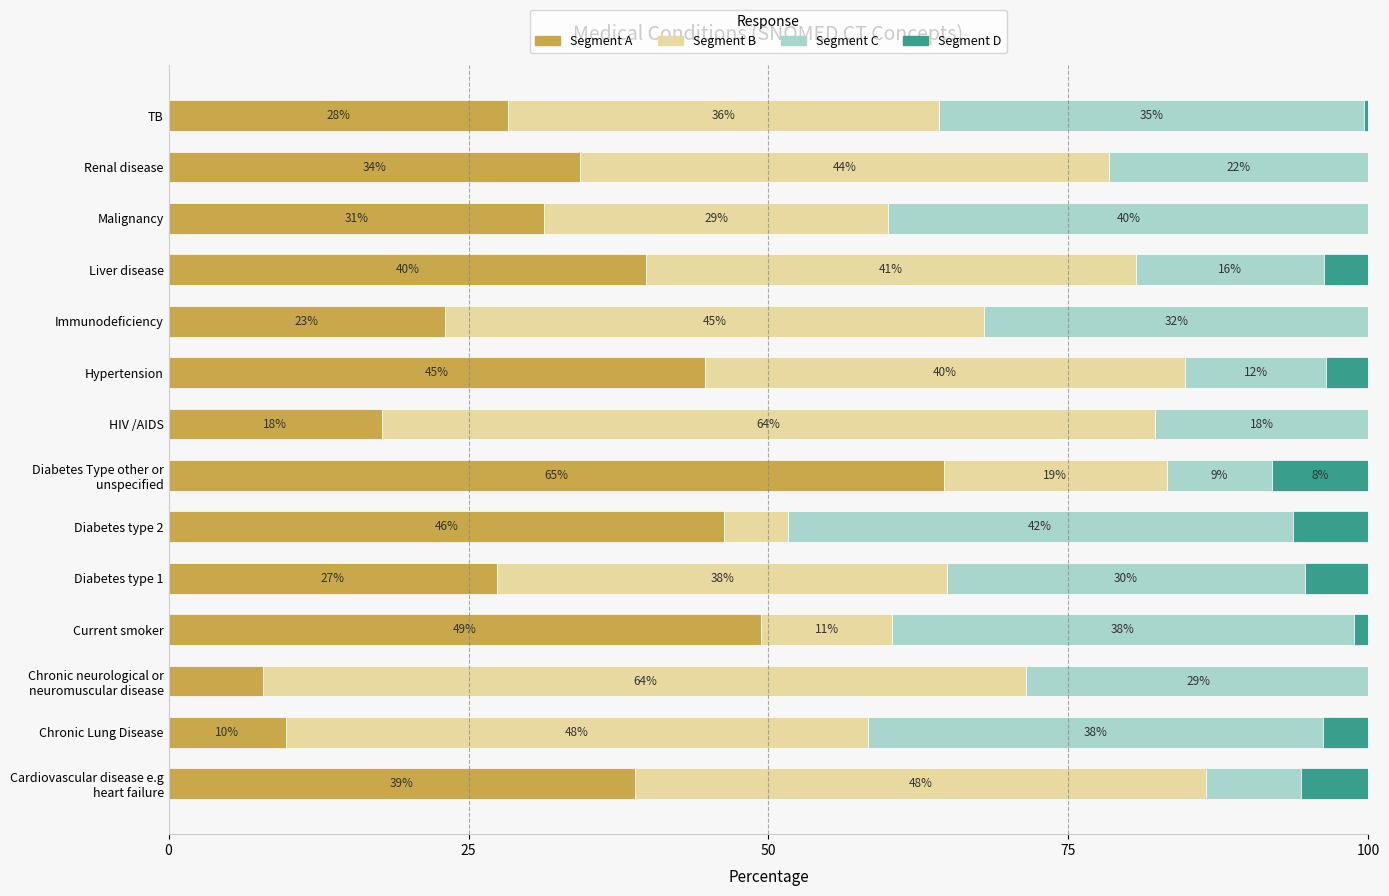

What are all the series names shown in the legend?

Segment A, Segment B, Segment C, Segment D